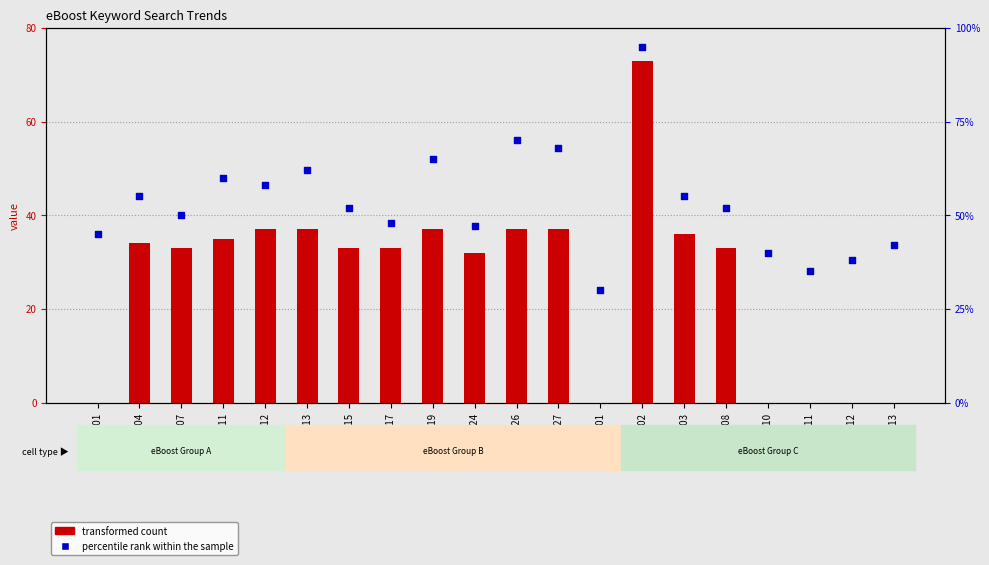

At how many categories does at least one series exceed 73?

1